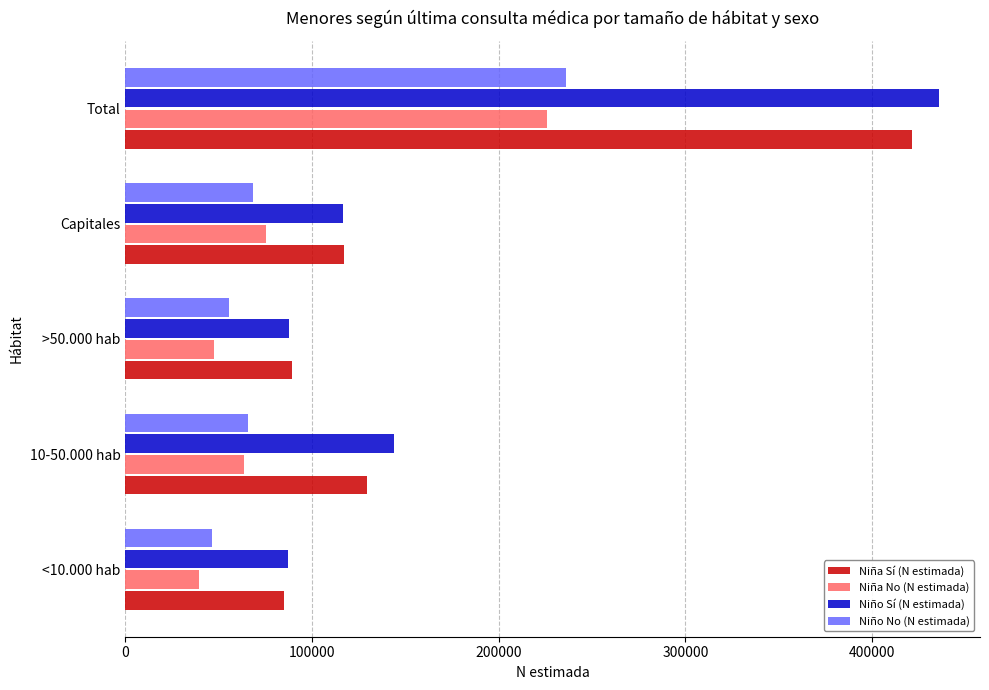

At which label does Niño Sí (N estimada) reach its peak?

Total